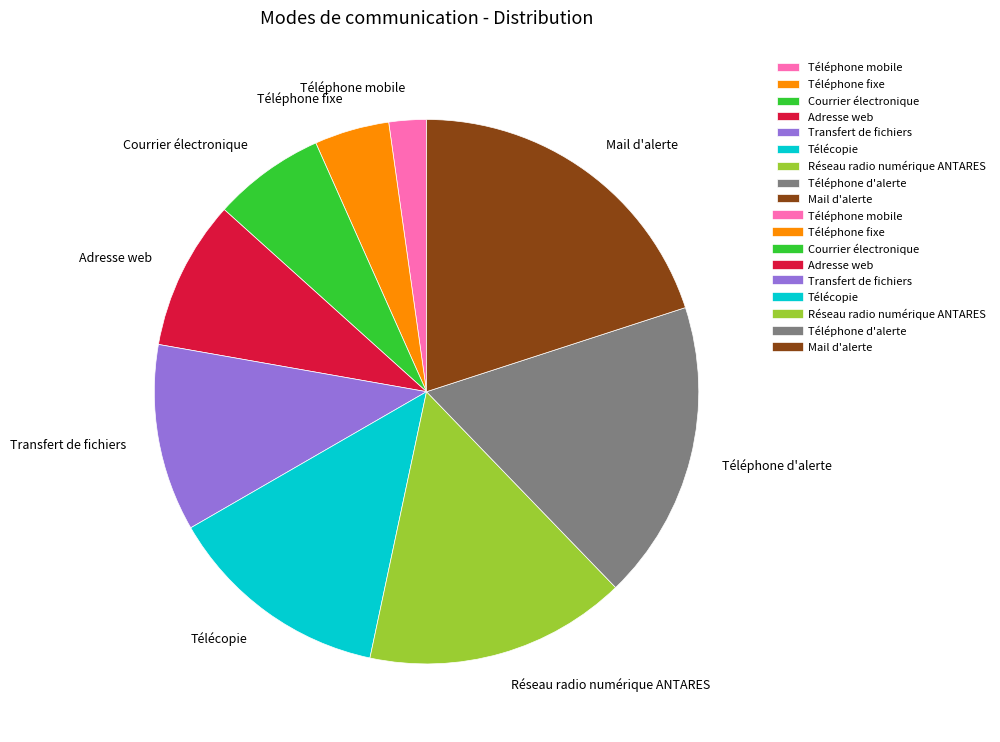

Which slice is the largest?

Mail d'alerte